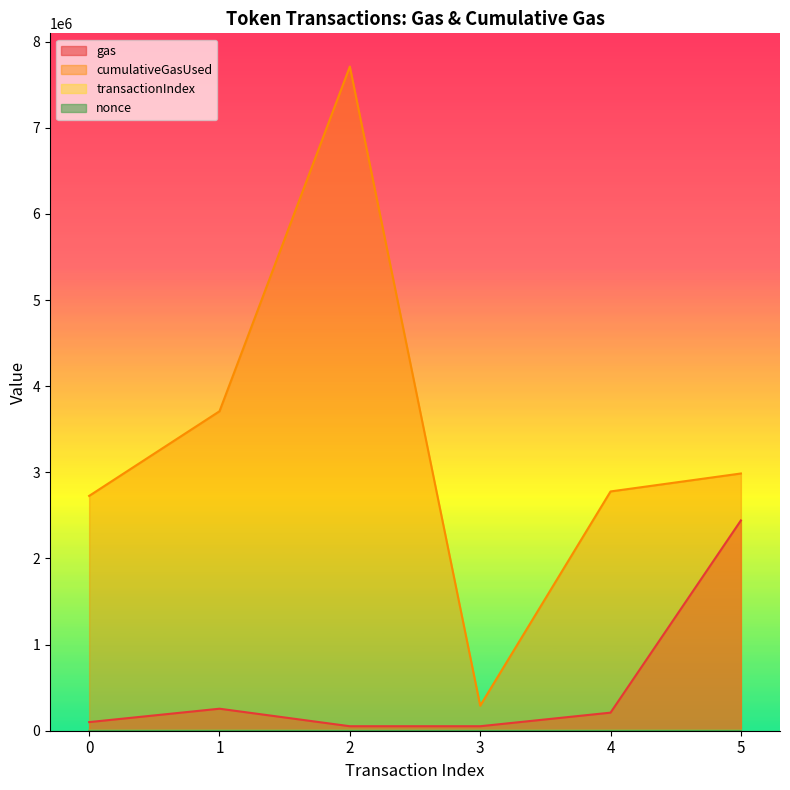

At which label does transactionIndex reach its minimum?

3